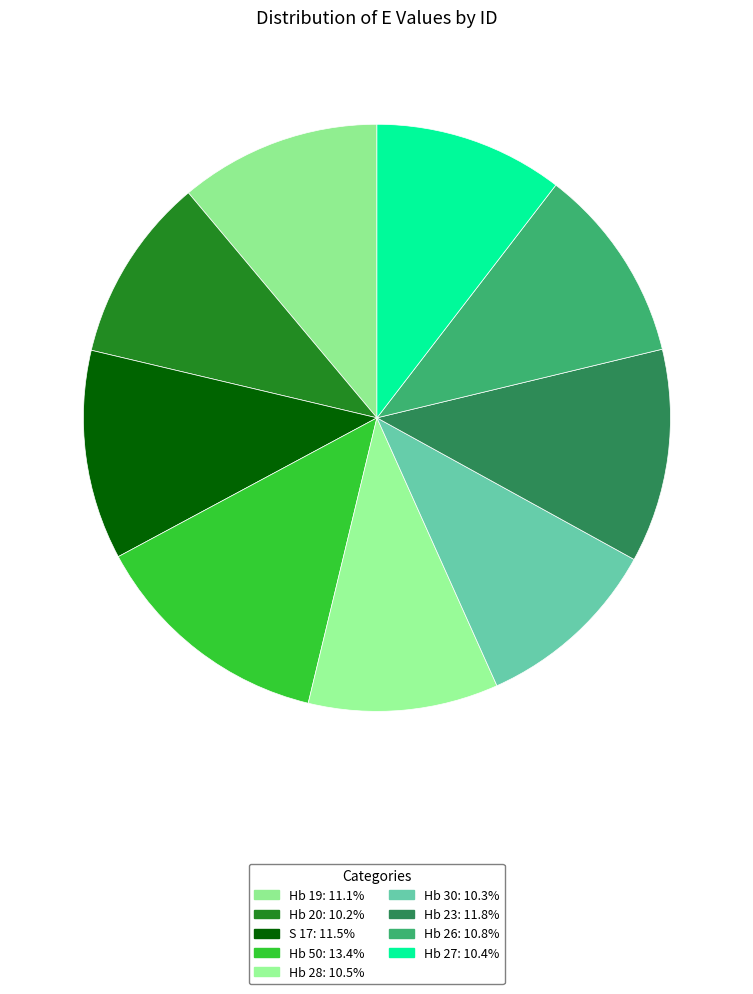

What percentage do Hb 26 and Hb 30 together represent?

21.1%